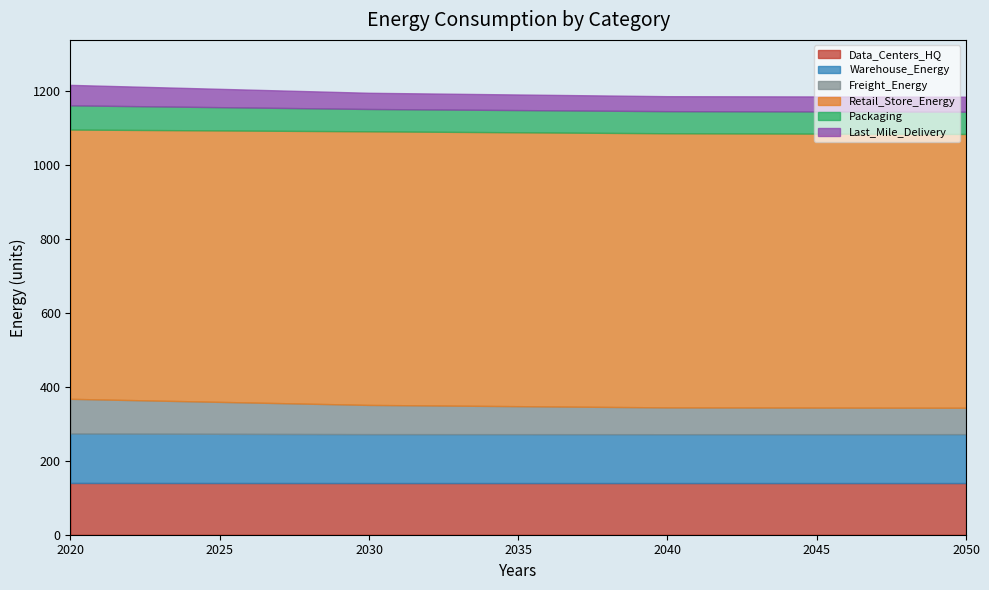

What is the difference between the highest and lowest values at 2050?

700.6